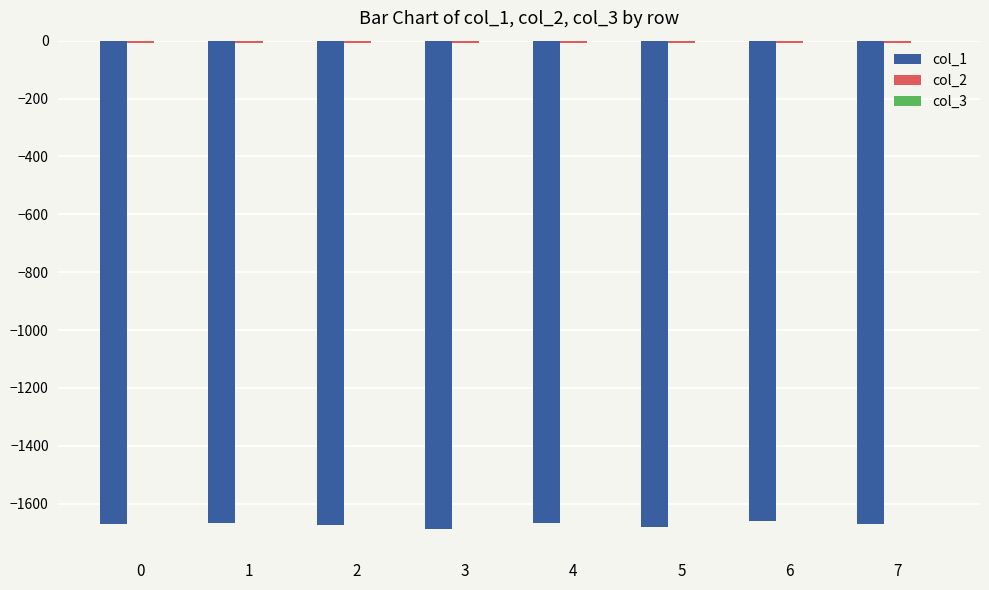

Rank the series by their maximum value, from highest to lowest.

col_3, col_2, col_1